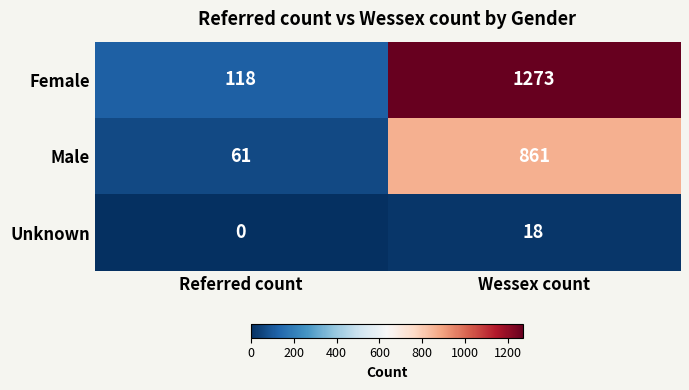

Which series has the widest spread of values?

Female